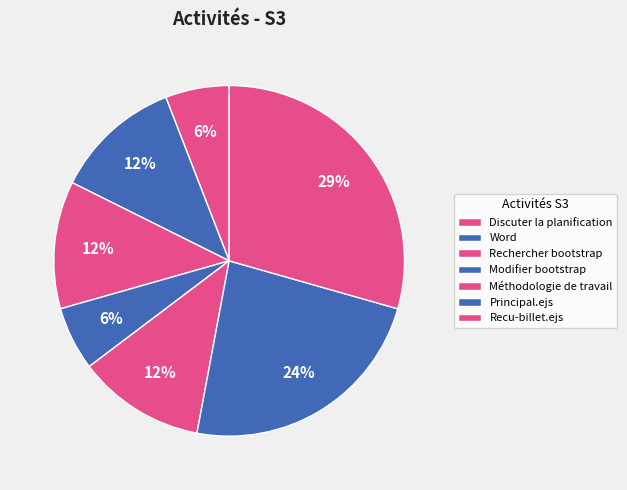

How many slices are in this pie chart?

7